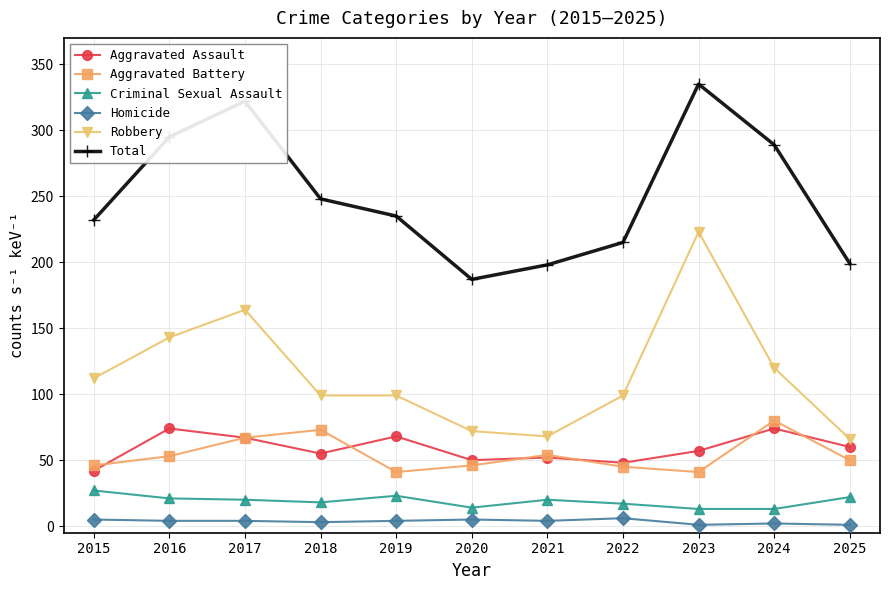

Where is Robbery nearest to the value 144?

2016